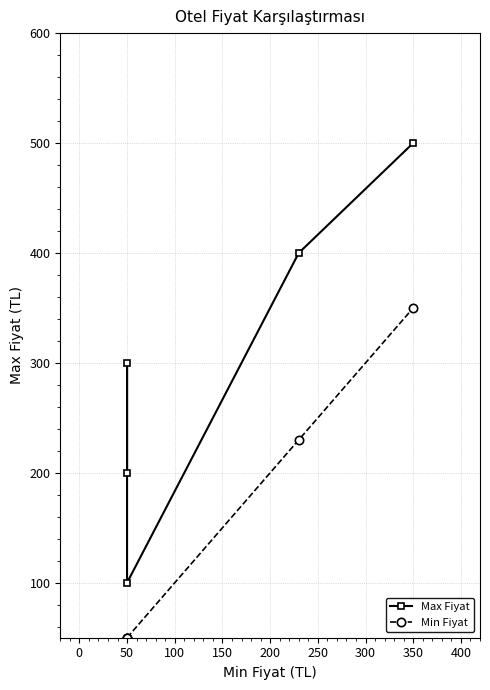

What are all the series names shown in the legend?

Max Fiyat, Min Fiyat